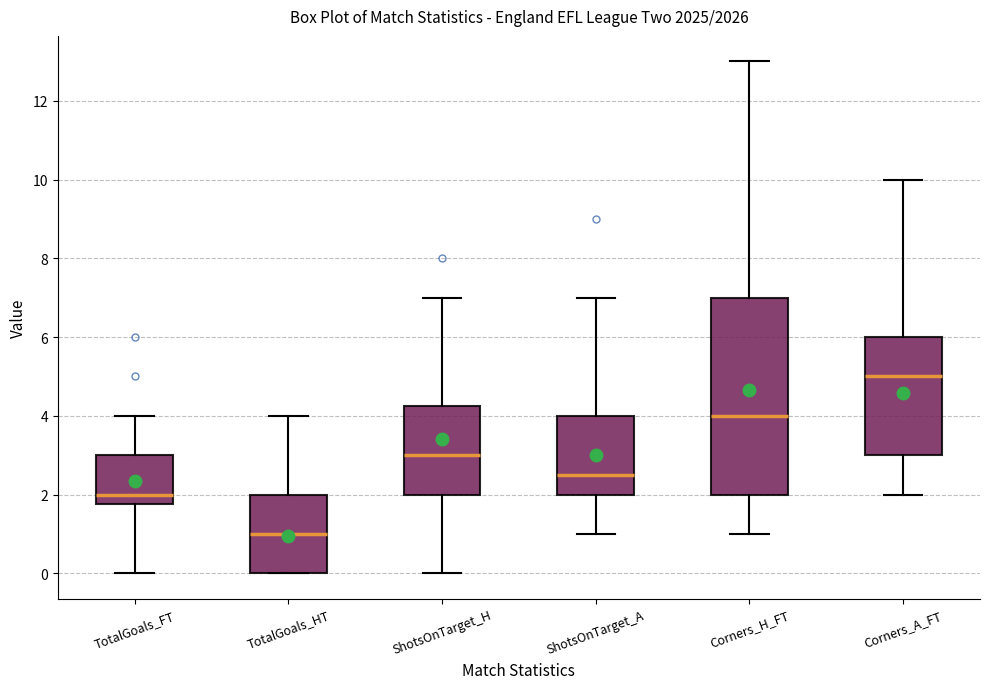

Reading left to right, transcribe this box plot: for each box, give where its median line is, the range the box spans, and where its two whiskers end, as read against the y-axis. The values are not printed on the chart, so give them approximately, as read against the axis.

TotalGoals_FT: median 2.0, box 1.8 to 3.0, whiskers 0.0 to 4.0
TotalGoals_HT: median 1.0, box 0.0 to 2.0, whiskers 0.0 to 4.0
ShotsOnTarget_H: median 3.0, box 2.0 to 4.2, whiskers 0.0 to 7.0
ShotsOnTarget_A: median 2.6, box 2.0 to 4.0, whiskers 1.0 to 7.0
Corners_H_FT: median 4.0, box 2.0 to 7.0, whiskers 1.0 to 13.0
Corners_A_FT: median 5.0, box 3.0 to 6.0, whiskers 2.0 to 10.0